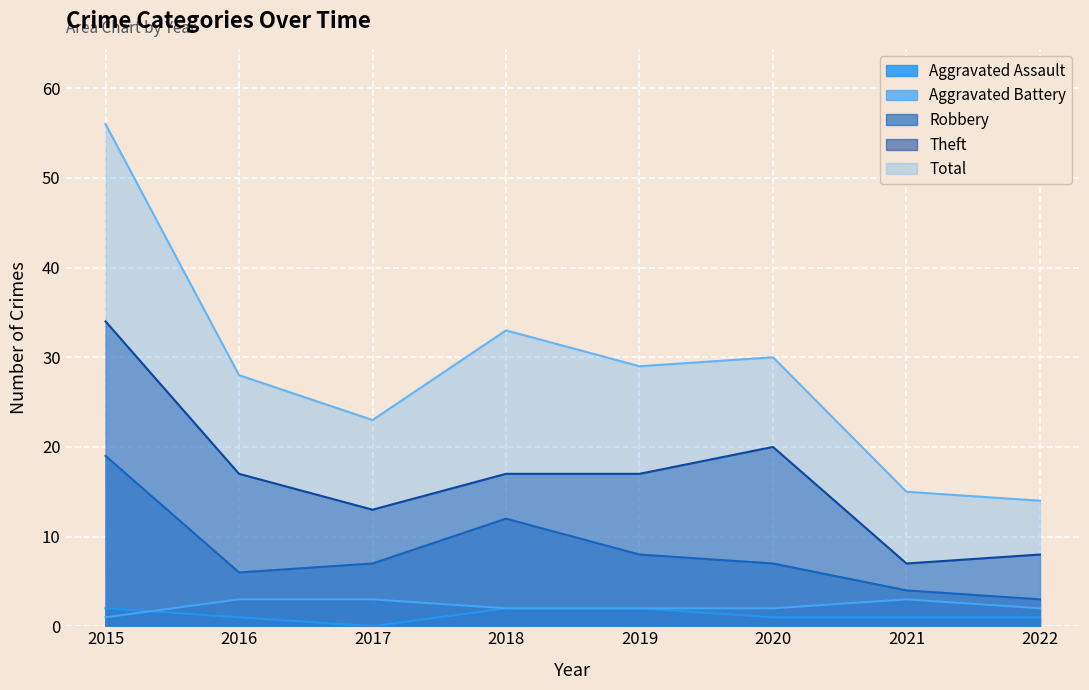

At which label is Theft closest to 20?

2020